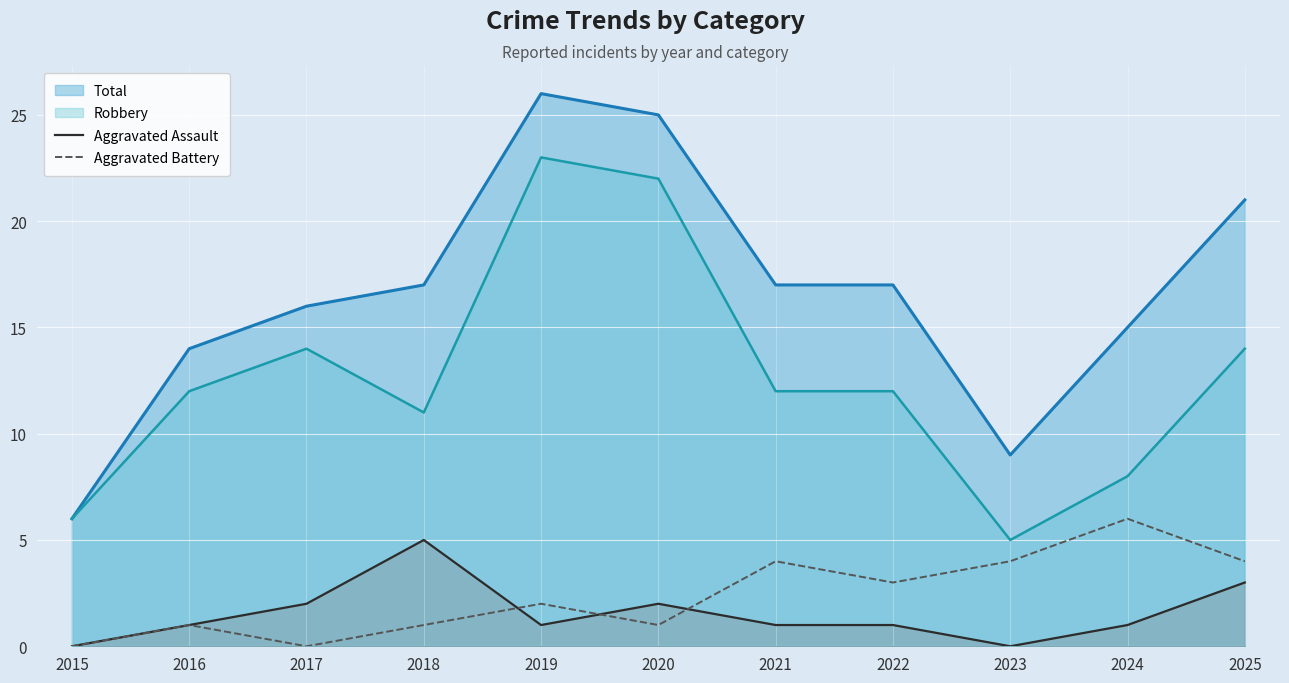

Which series has the widest spread of values?

Total